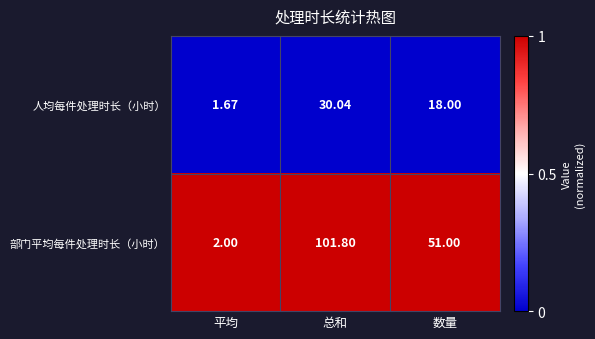

Rank the series by their maximum value, from highest to lowest.

部门平均每件处理时长（小时）, 人均每件处理时长（小时）